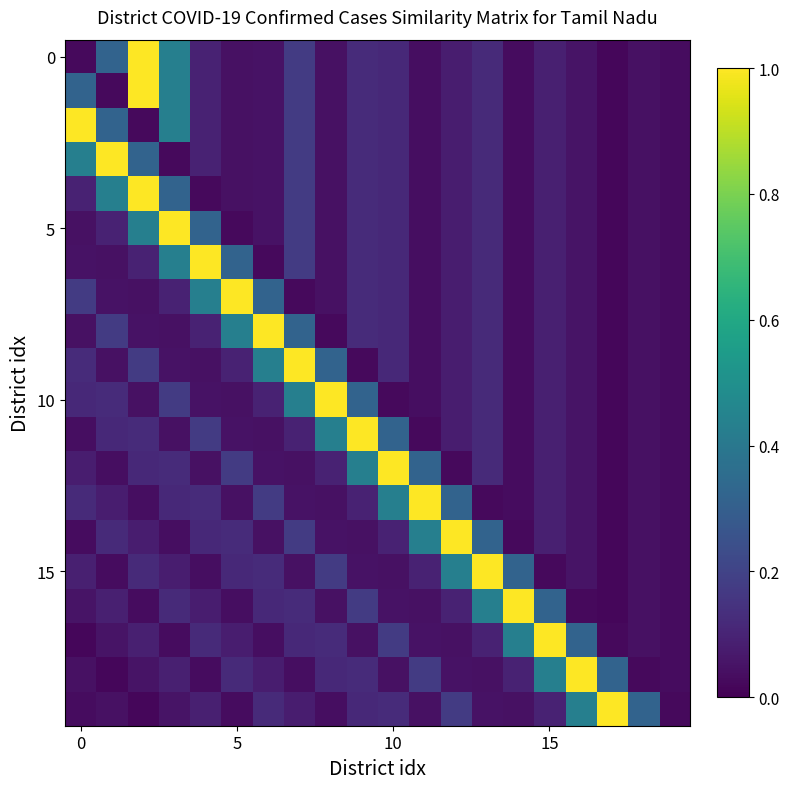

Which label corresponds to the smallest value in the chart?

17